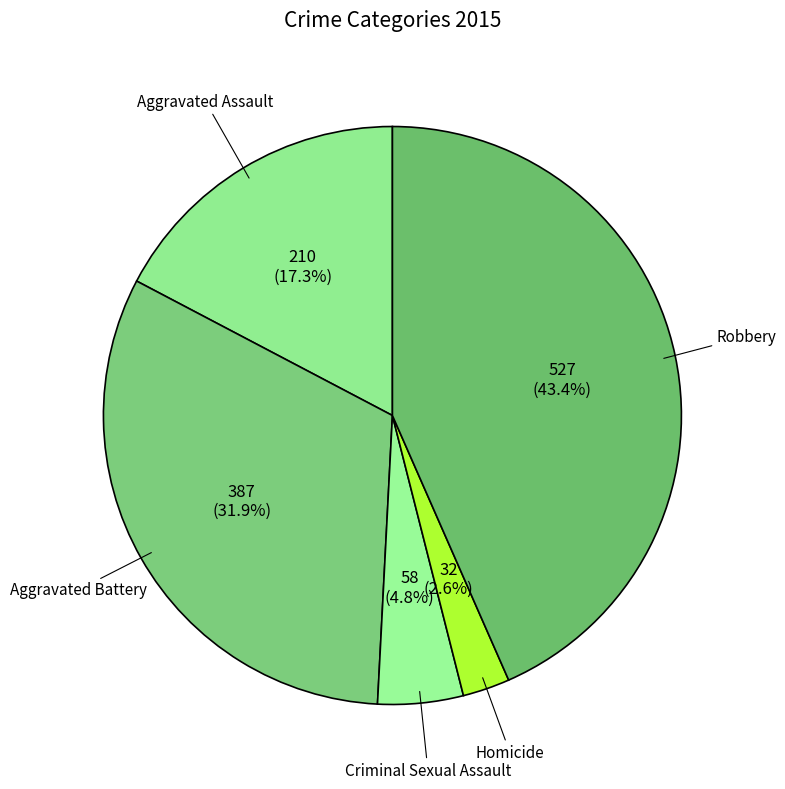

Which has a higher value, Criminal Sexual Assault or Robbery?

Robbery